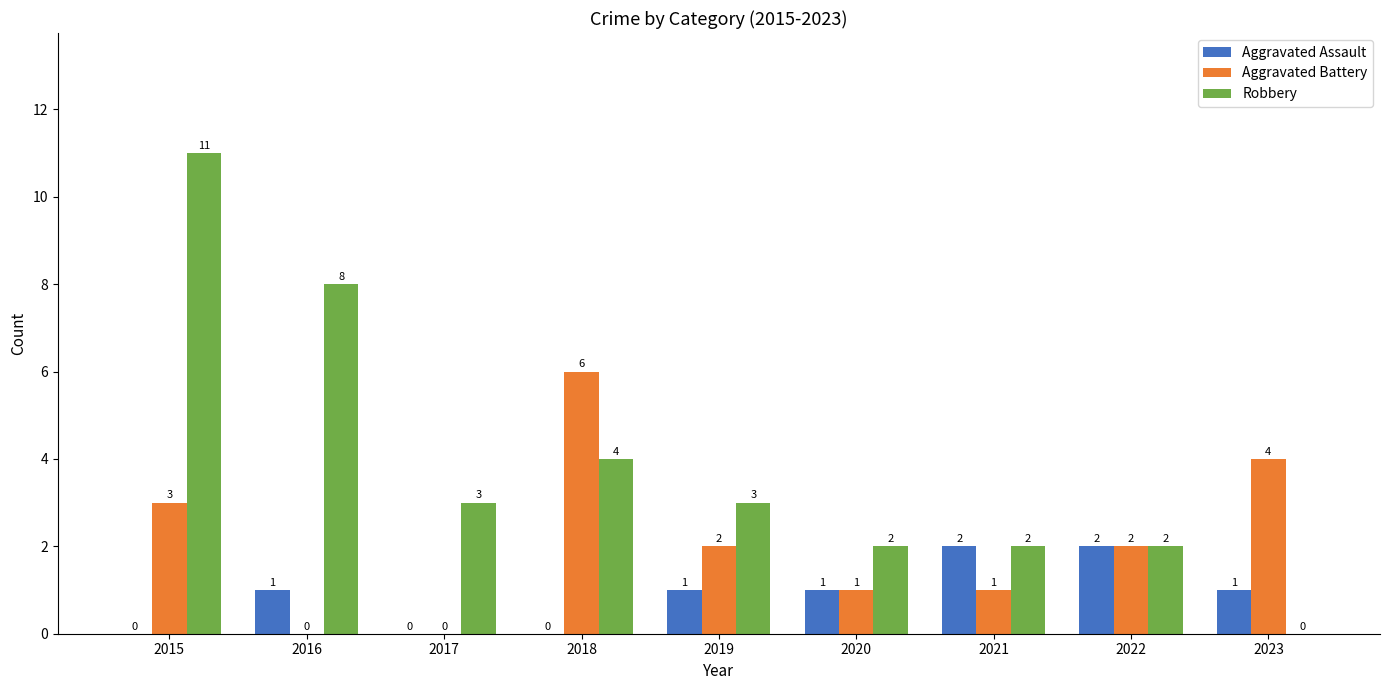

At which category does the chart reach its peak across all series?

2015